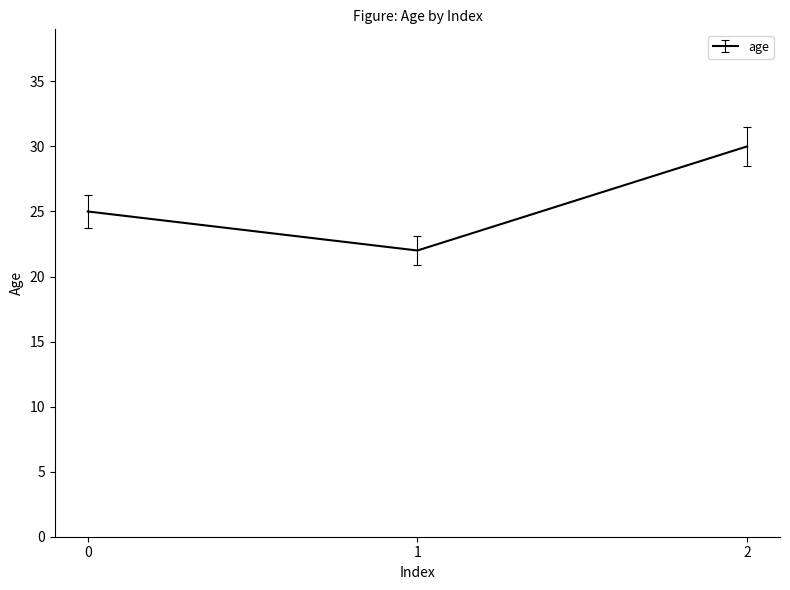

Which label corresponds to the largest value in the chart?

2